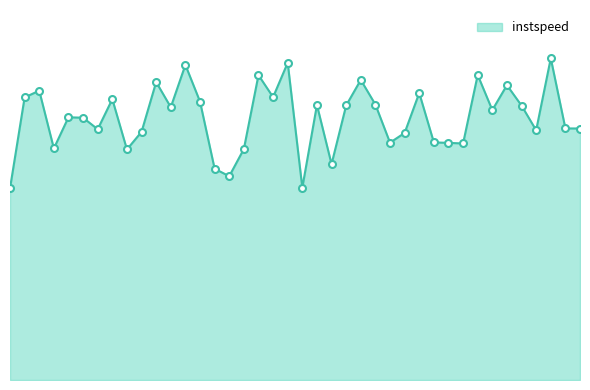

What is the minimum value shown in the chart?

9.1